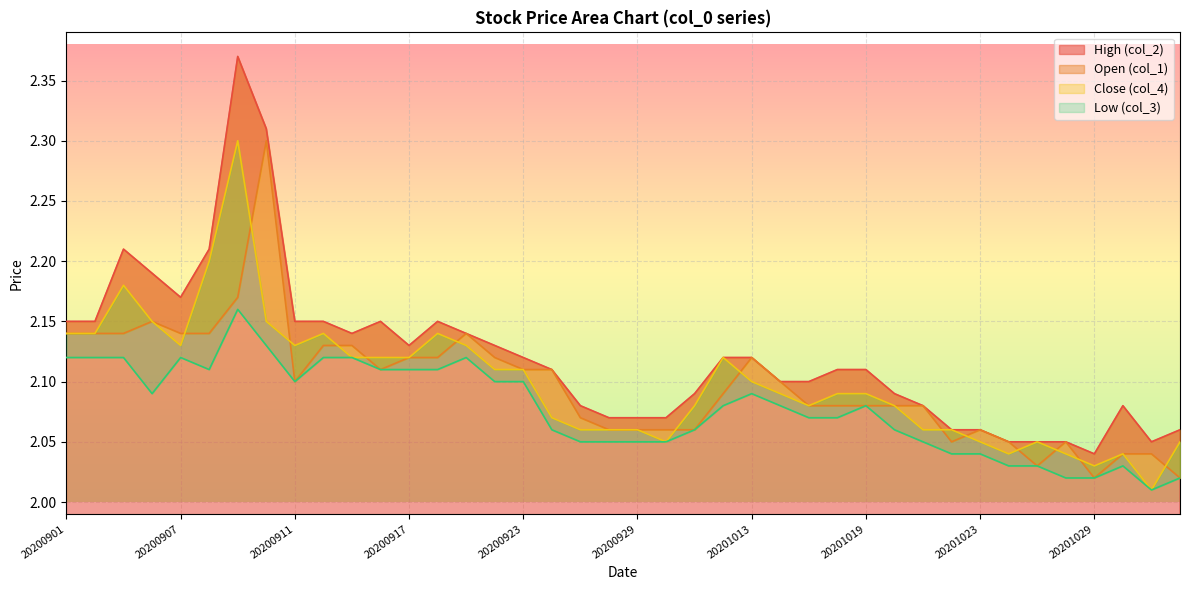

Count the High (col_2) values in the range 2 to 3.

40